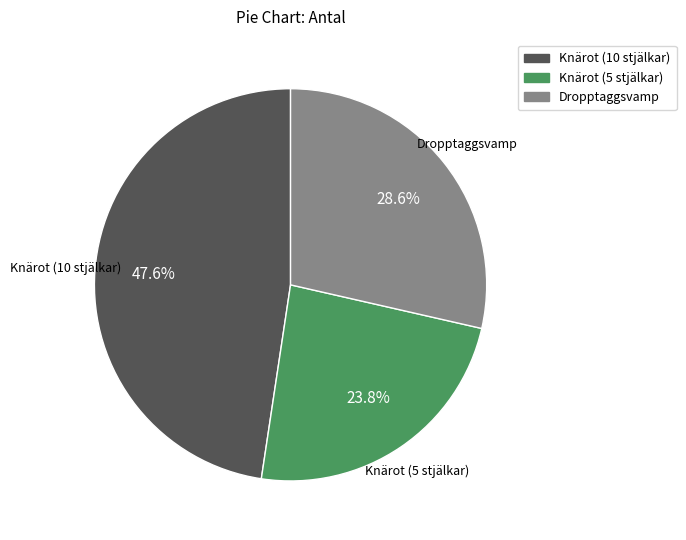

To the nearest percent, what portion does Dropptaggsvamp represent?

29%